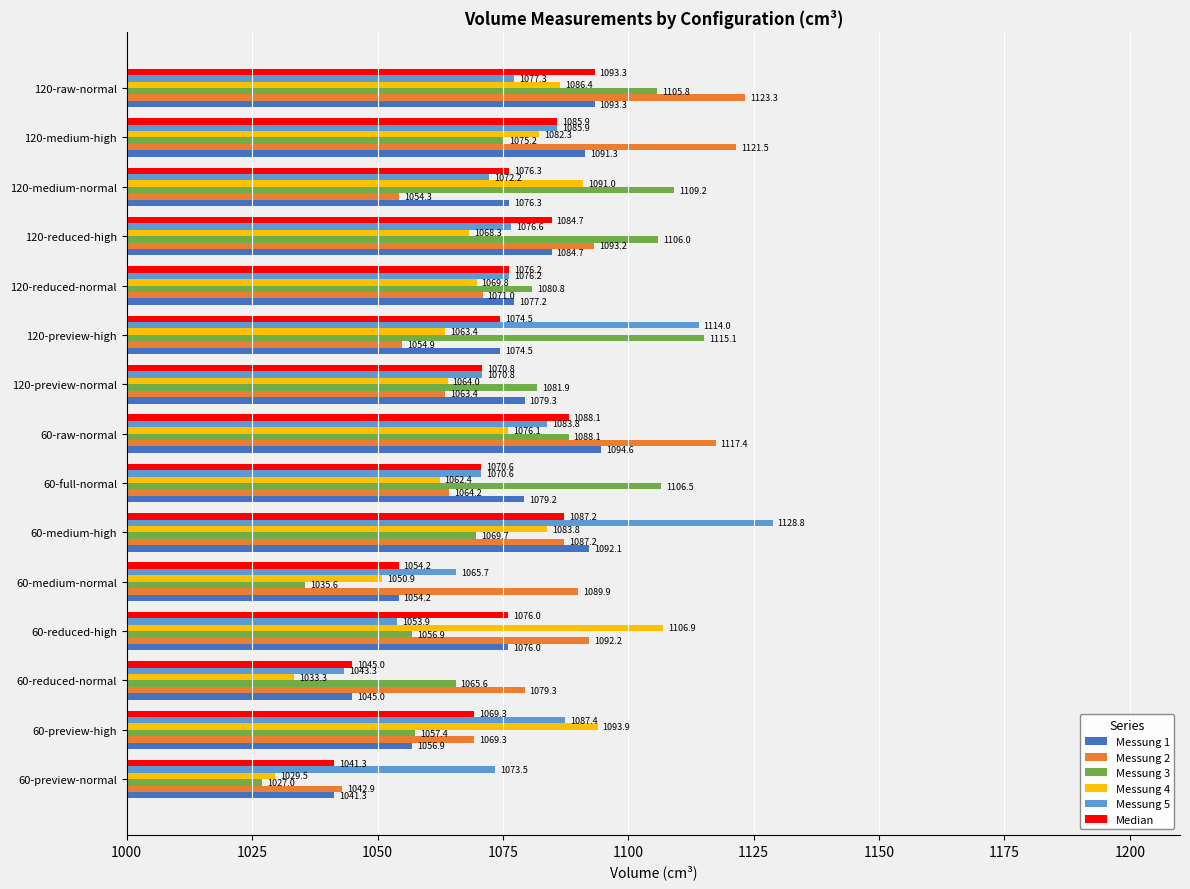

The value of Messung 5 at 60-reduced-high is 1053.9. True or false?

True